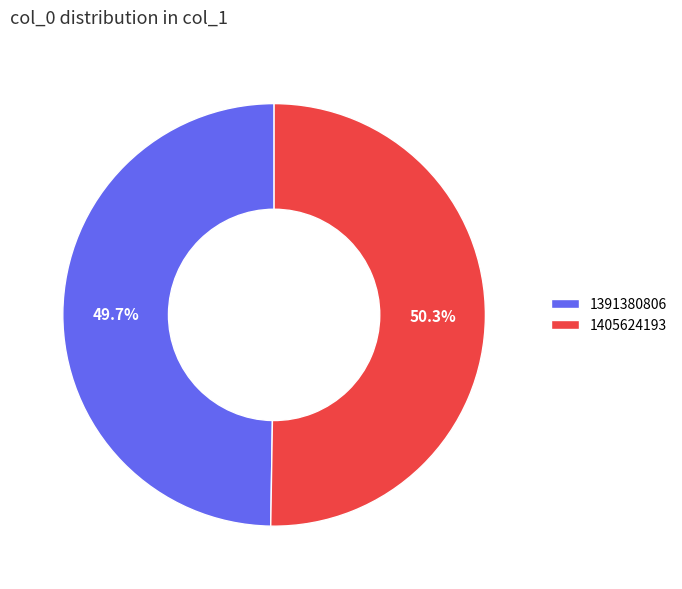

How many slices are in this pie chart?

2